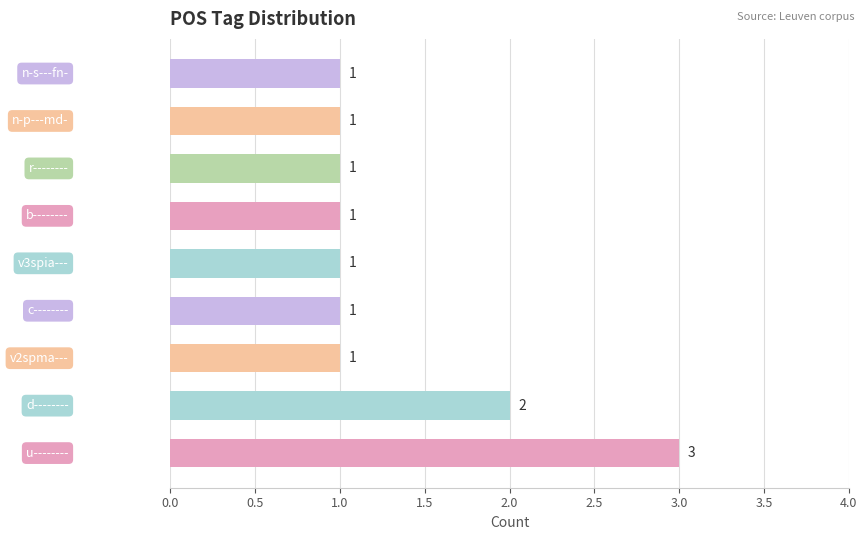

Reading top to bottom, transcribe all the data shown in this chart.

1	1	1	1	1	1	1	2	3